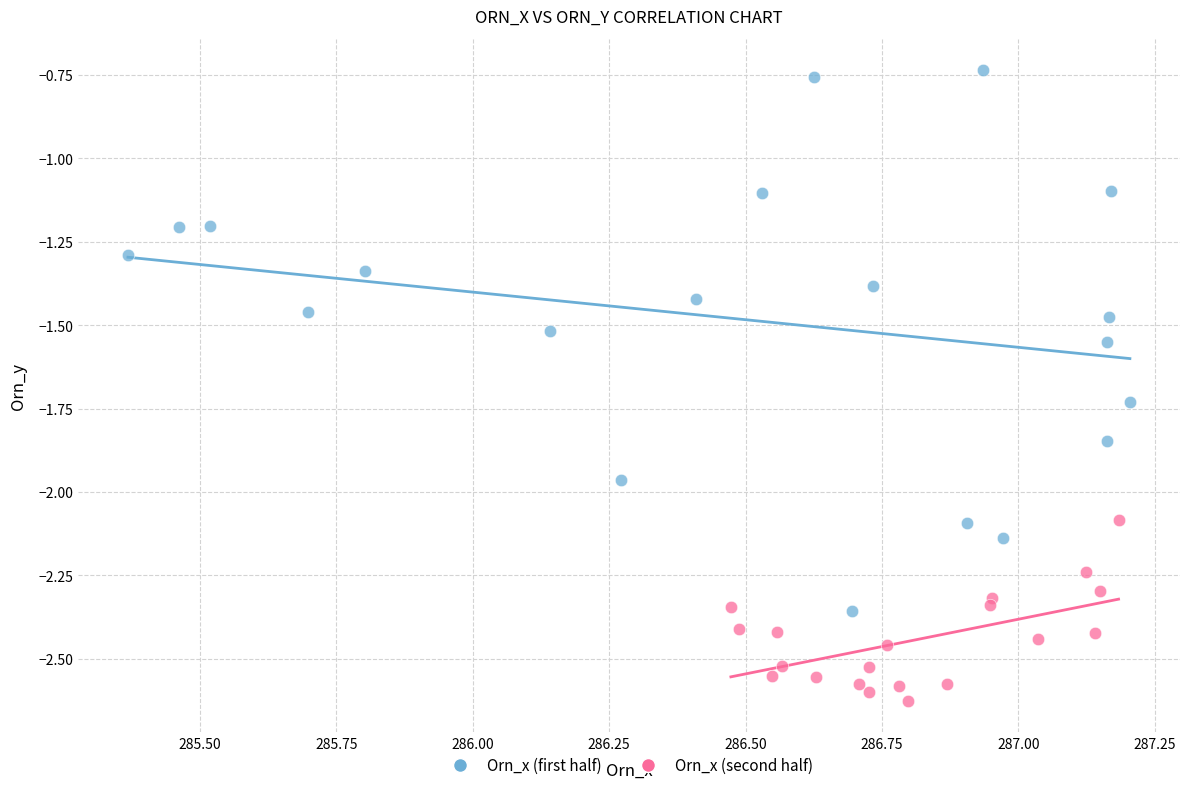

What are all the series names shown in the legend?

Orn_x (first half), Orn_x (second half)